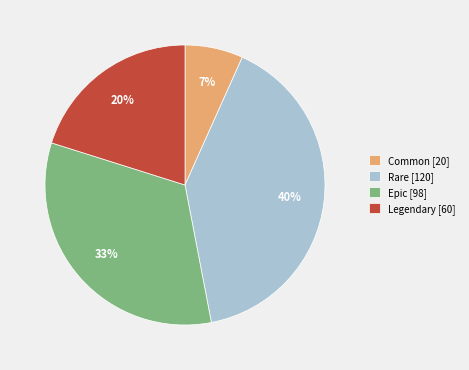

Which category has the biggest portion of the pie?

Rare [120]